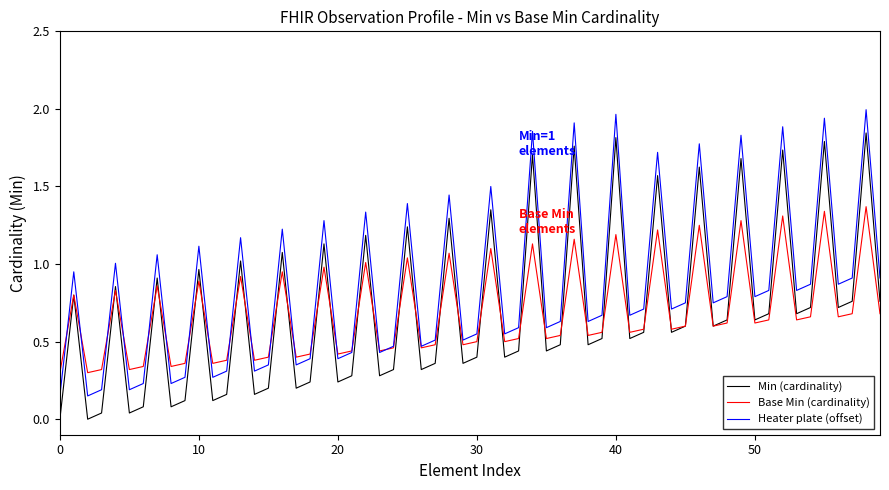

Which series has the largest total across all categories?

Heater plate (offset)